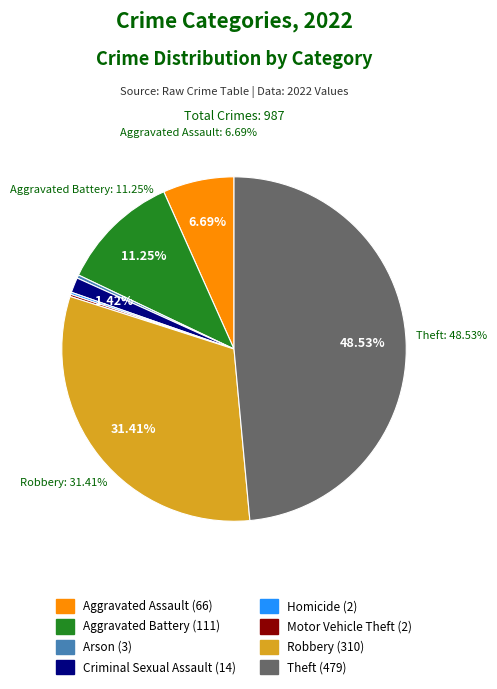

What percentage is the Aggravated Battery slice, to the nearest percent?

11%